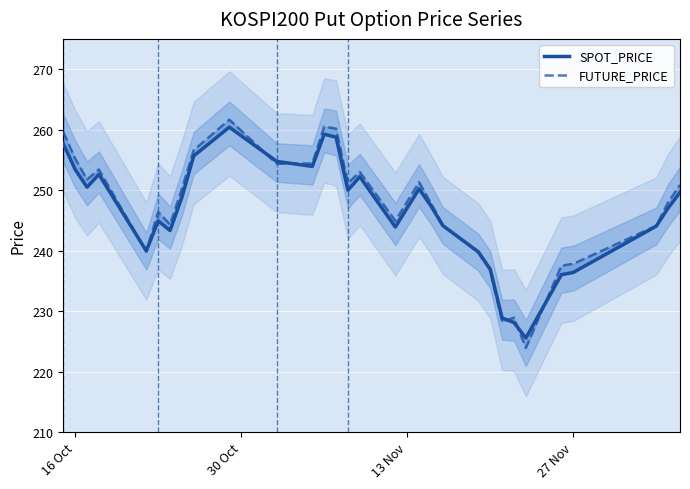

What is the value of the FUTURE_PRICE point at the 5th from the left?

239.8